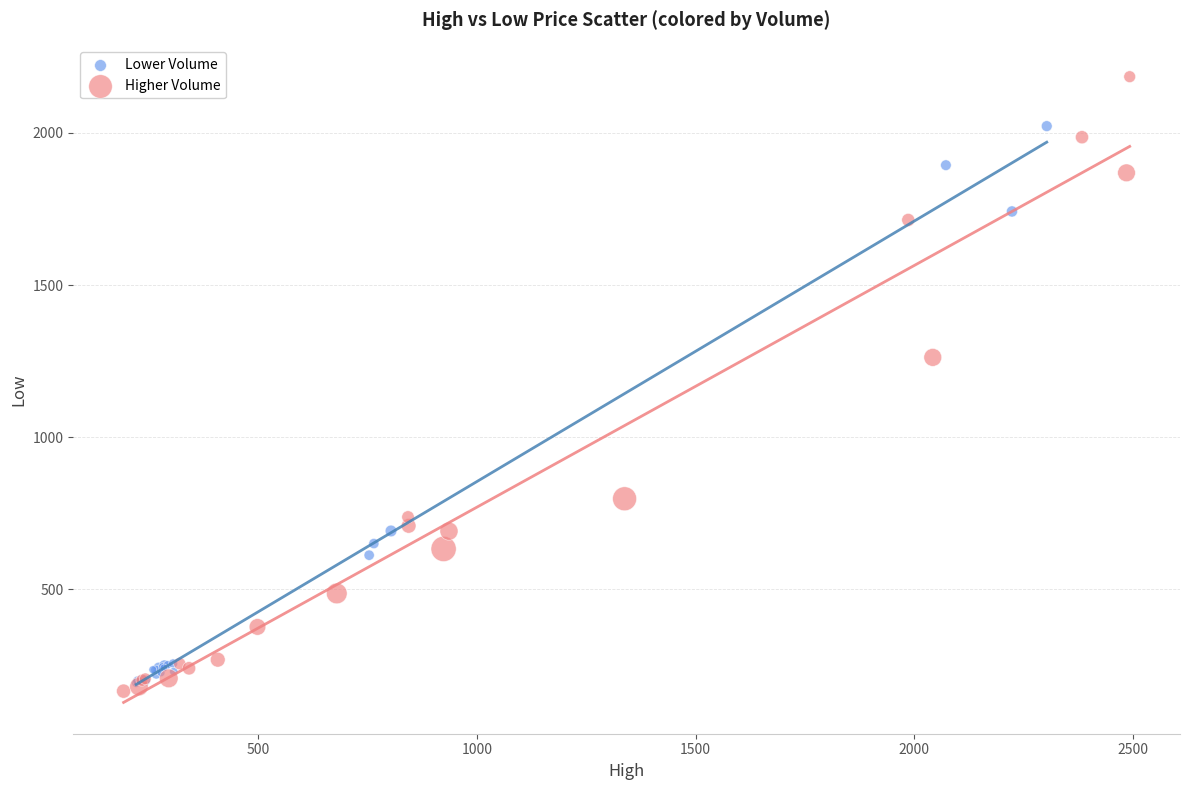

Which series reaches the minimum Y coordinate?

Higher Volume